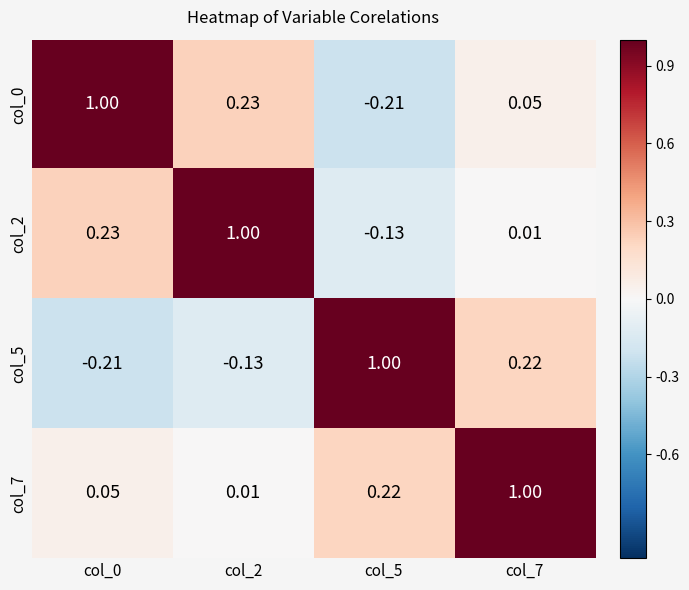

Is the value of col_7 at col_7 greater than the value of col_5 at col_0?

Yes